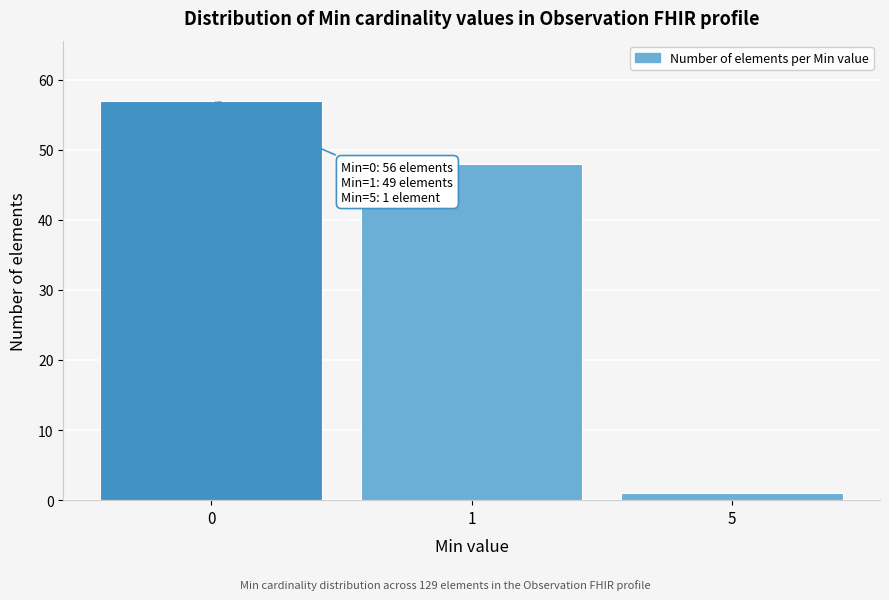

Reading left to right, list all the values displayed in this chart.

0=57	1=48	5=1